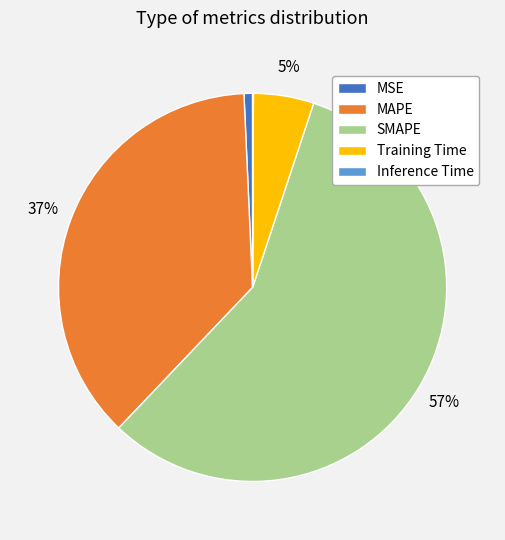

Which category accounts for the majority?

SMAPE